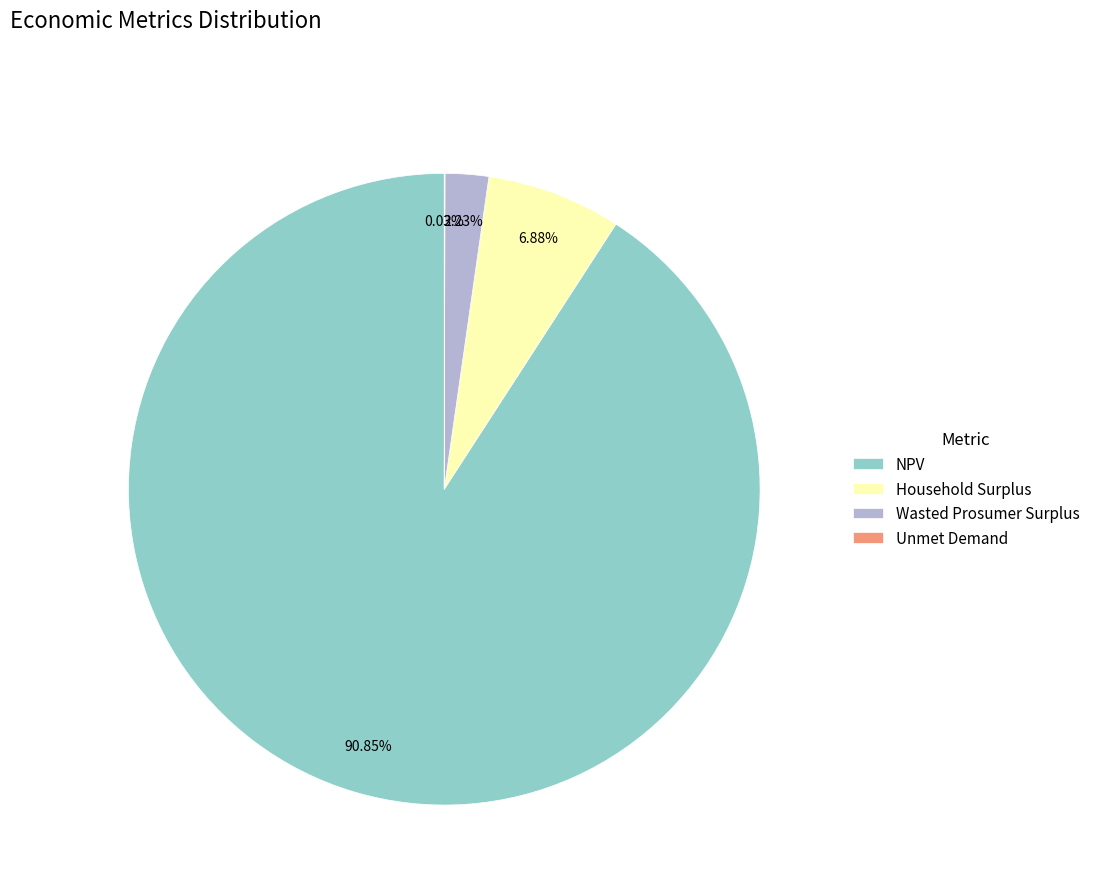

Which slice is the largest?

NPV